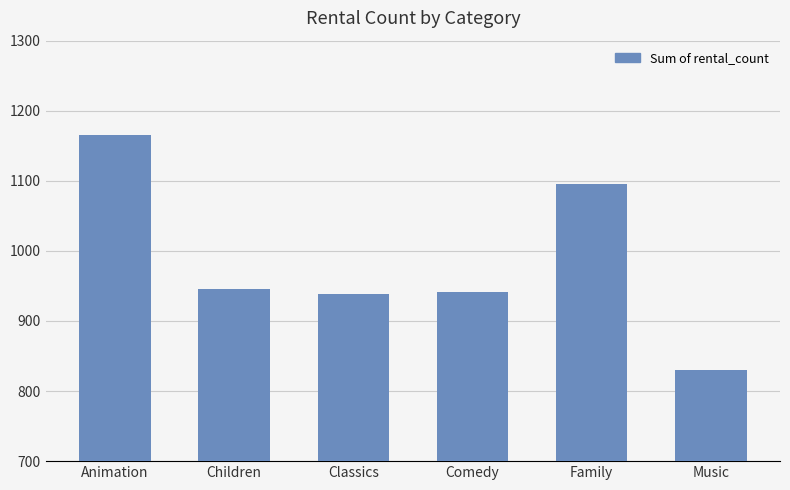

Count the number of data series in this chart.

1